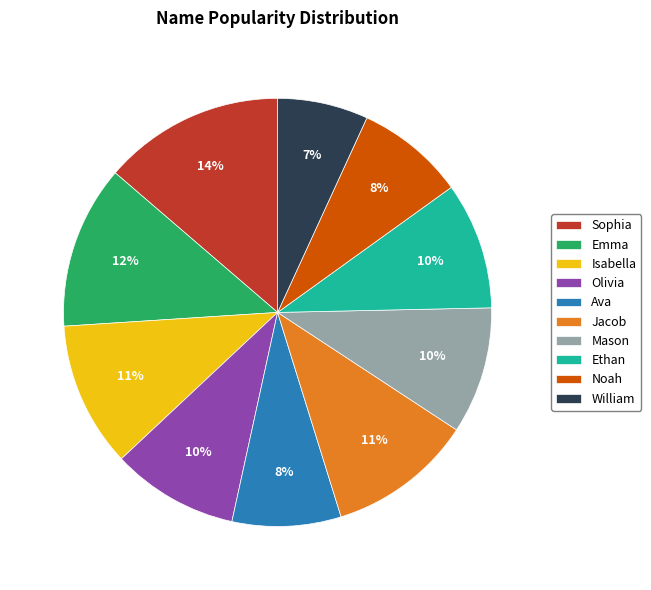

To the nearest percent, what is the average slice percentage?

10%